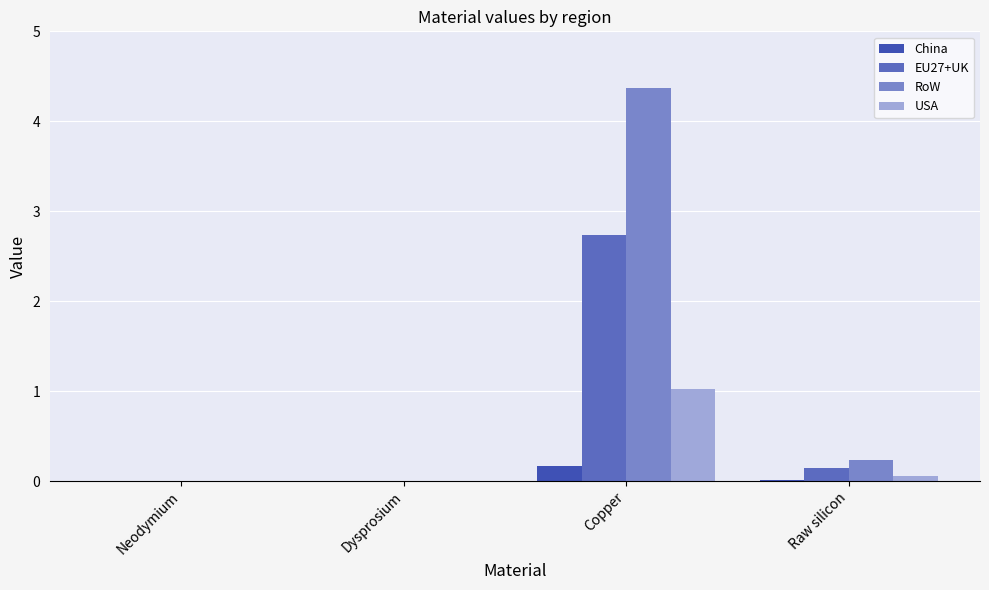

Which series has the widest spread of values?

RoW